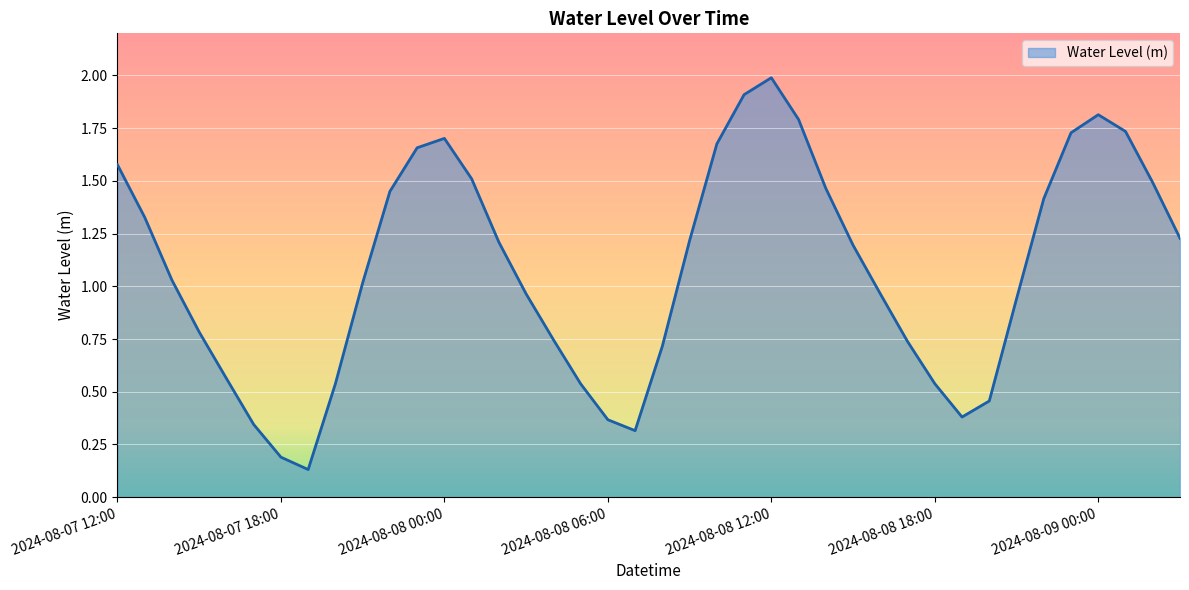

What is the difference between the maximum and minimum values?

1.9